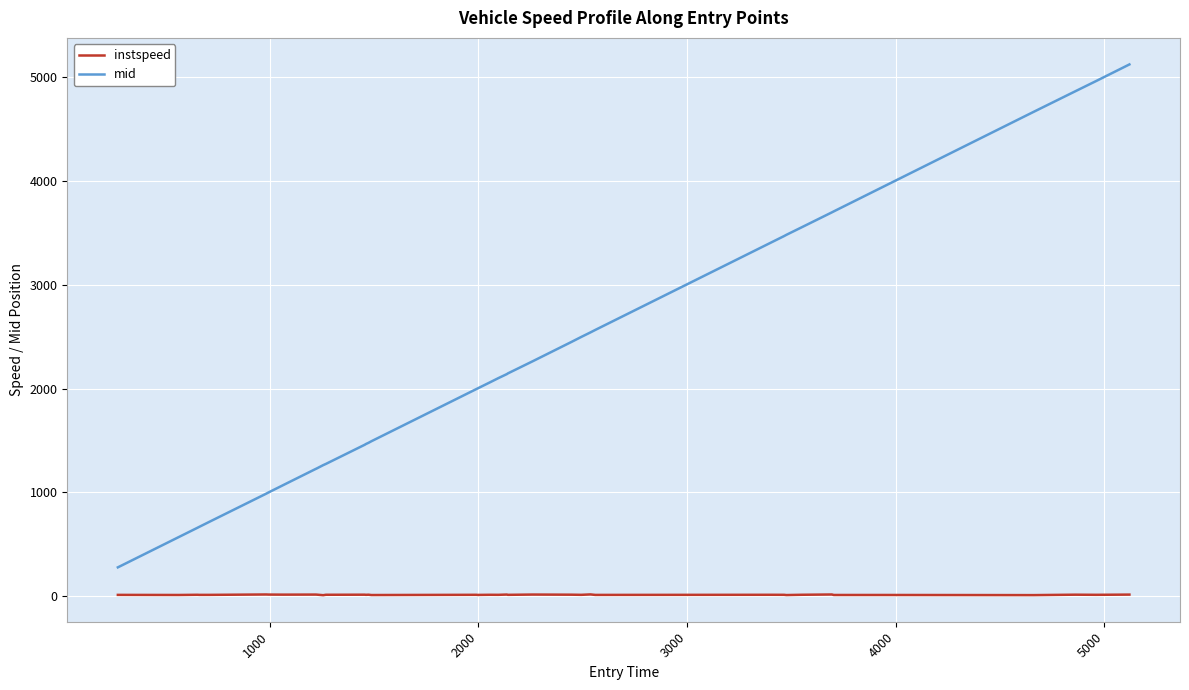

Is this an area chart (filled region under the line)?

No